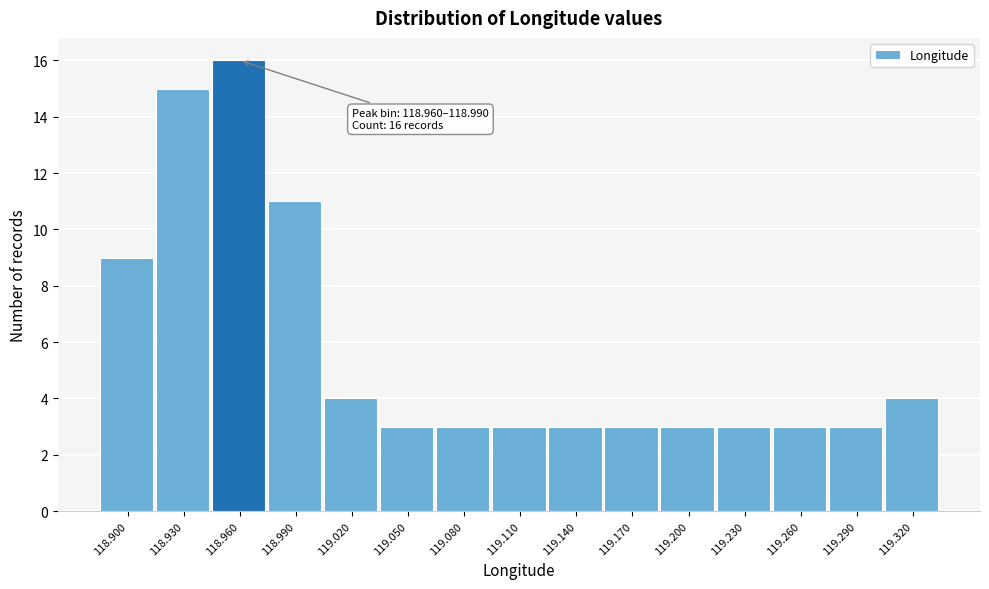

Reading left to right, what are all the values shown in this chart?

118.900=9	118.930=15	118.960=16	118.990=11	119.020=4	119.050=3	119.080=3	119.110=3	119.140=3	119.170=3	119.200=3	119.230=3	119.260=3	119.290=3	119.320=4